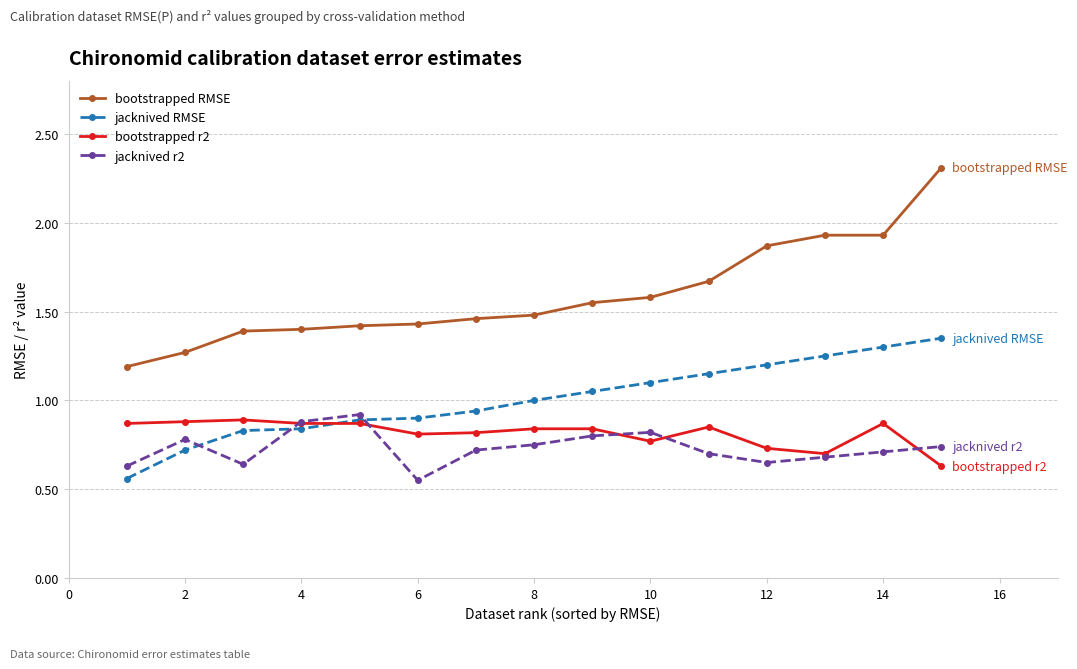

What is the maximum value shown in the chart?

2.3